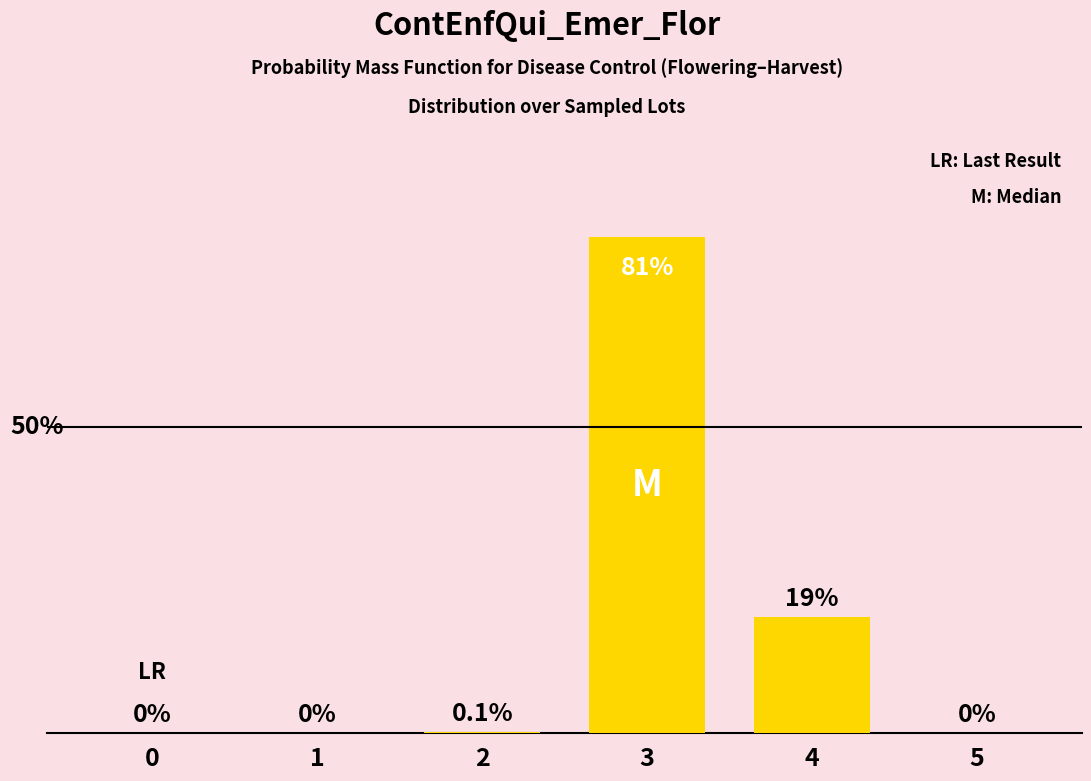

What is the value of the 5th bar from the left?

19.0